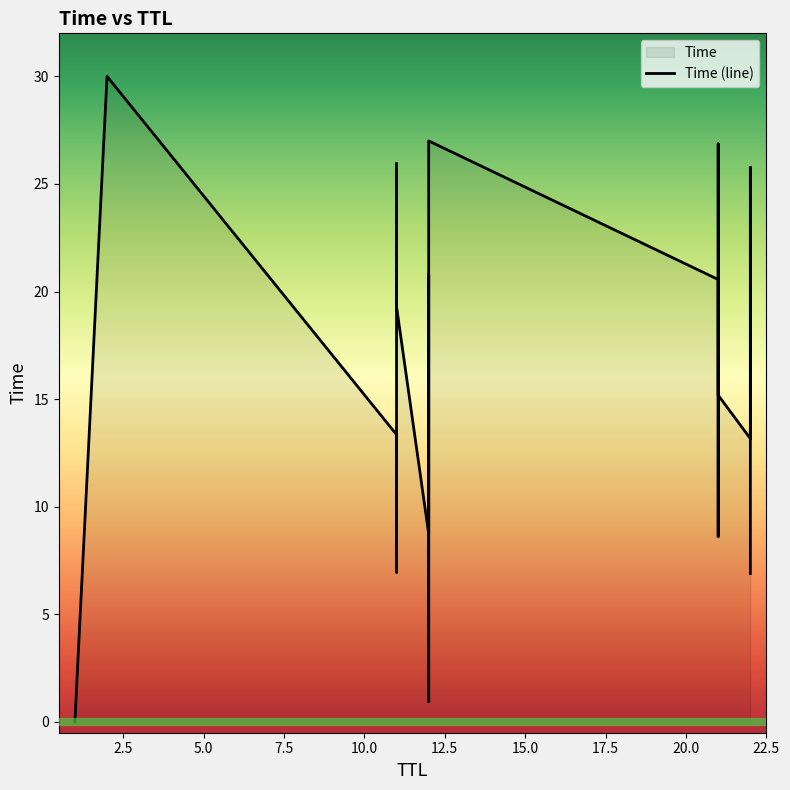

What is the difference between the second highest and second lowest values?

26.1